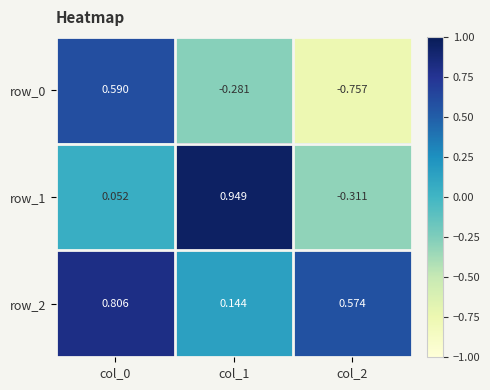

How many values in the row_1 series exceed 0?

2